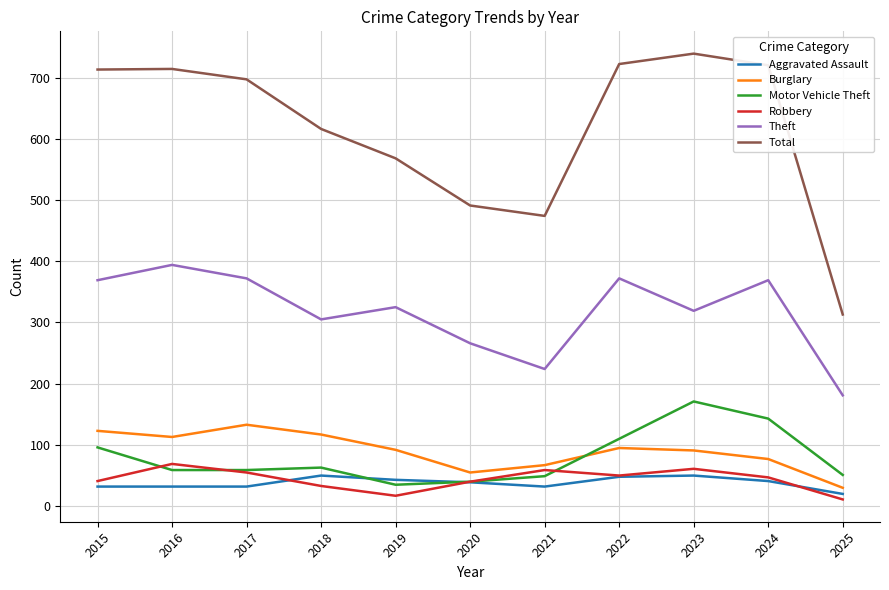

What are all the series names shown in the legend?

Aggravated Assault, Burglary, Motor Vehicle Theft, Robbery, Theft, Total